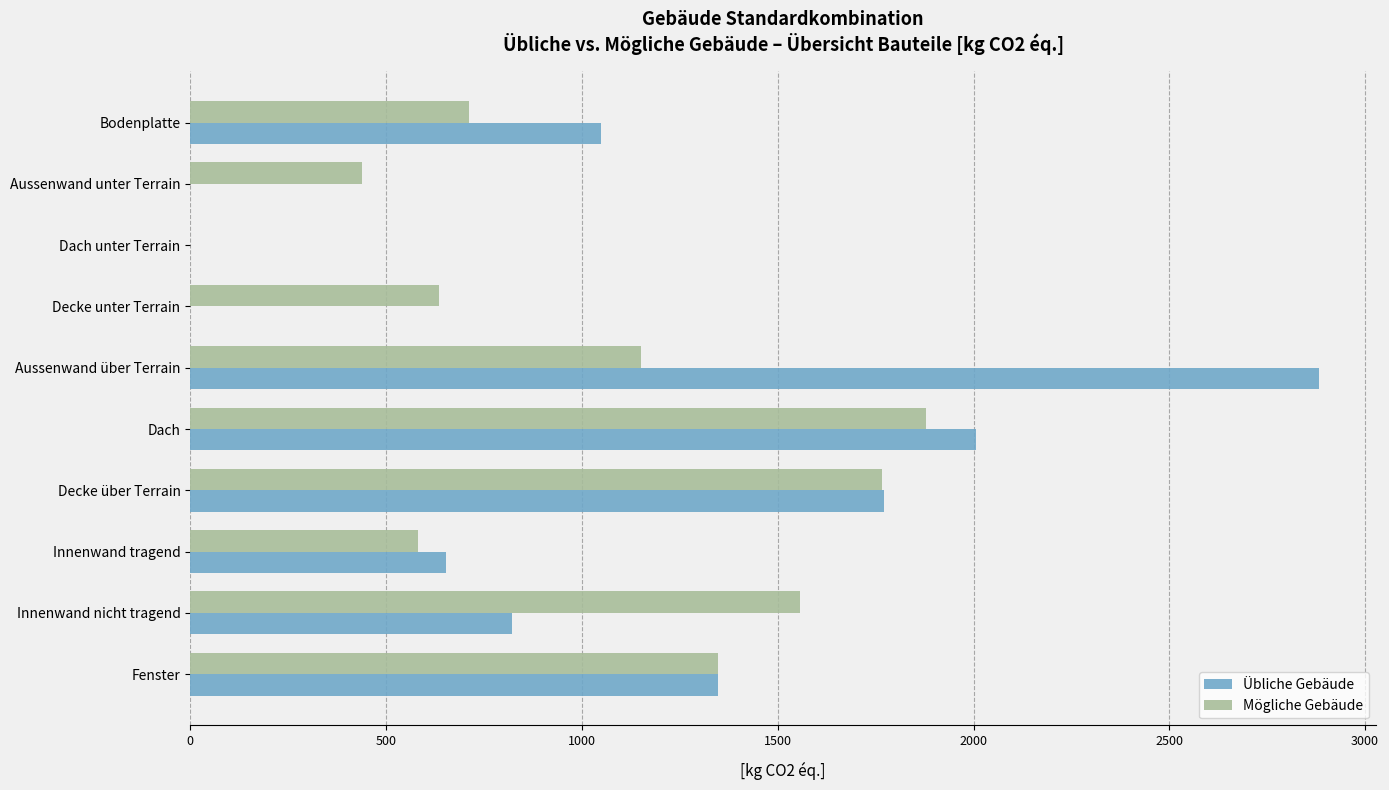

What is the sum of all Mögliche Gebäude values?

10067.4